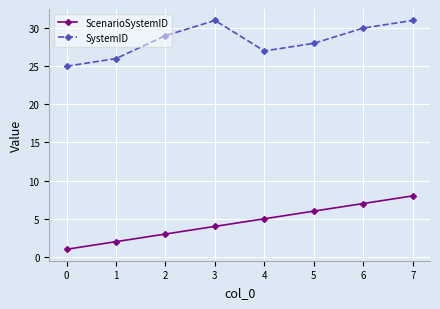

Reading left to right, transcribe all the data shown in this chart.

ScenarioSystemID: 0=1	1=2	2=3	3=4	4=5	5=6	6=7	7=8
SystemID: 0=25	1=26	2=29	3=31	4=27	5=28	6=30	7=31